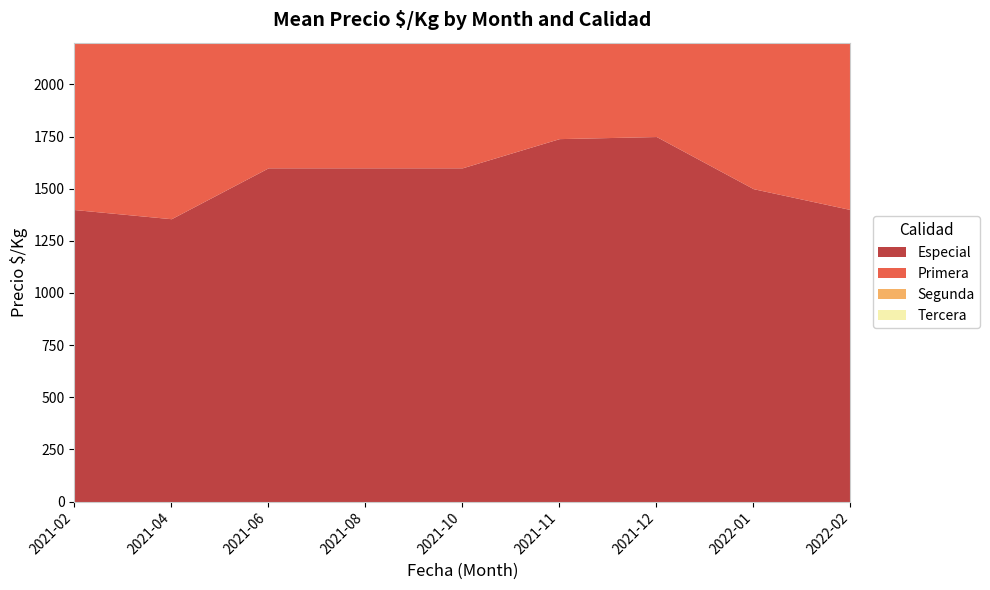

What position from the left is 2021-02?

1